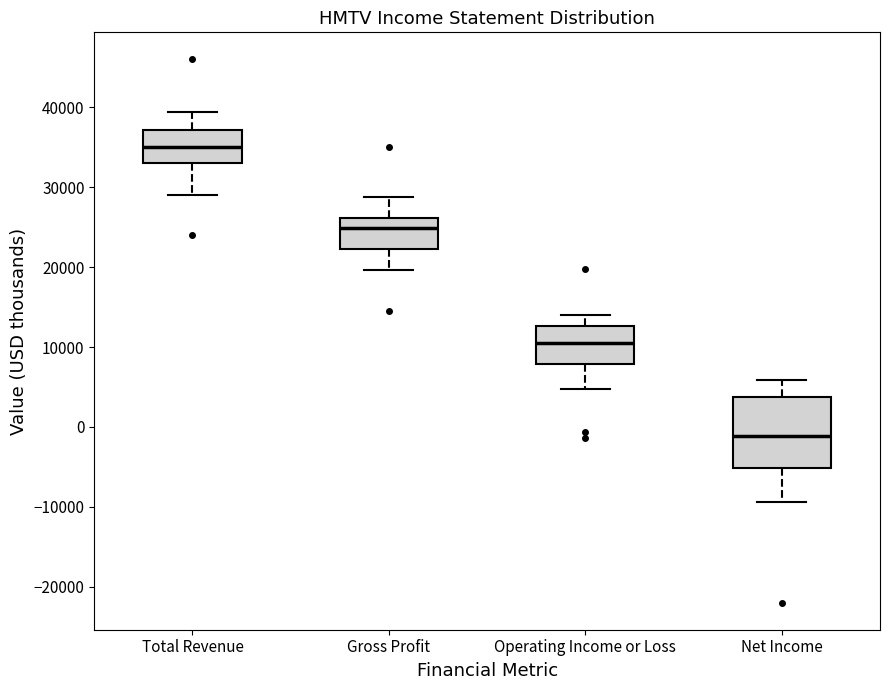

Which box is the tallest, from its lower edge to its upper edge?

Net Income